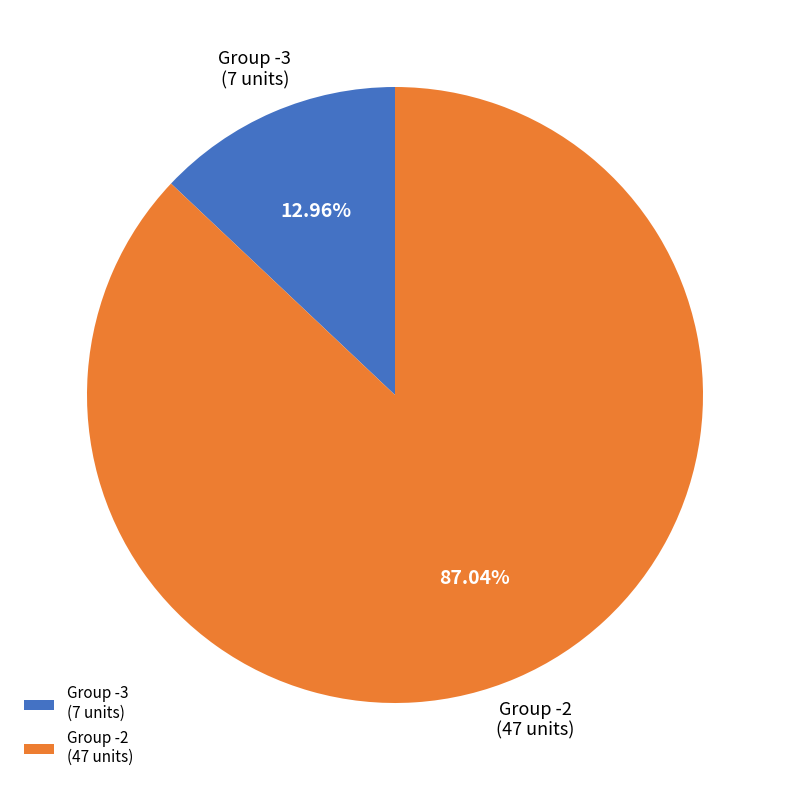

Combined, do Group -2 (47 units) and Group -3 (7 units) account for over 50%?

Yes